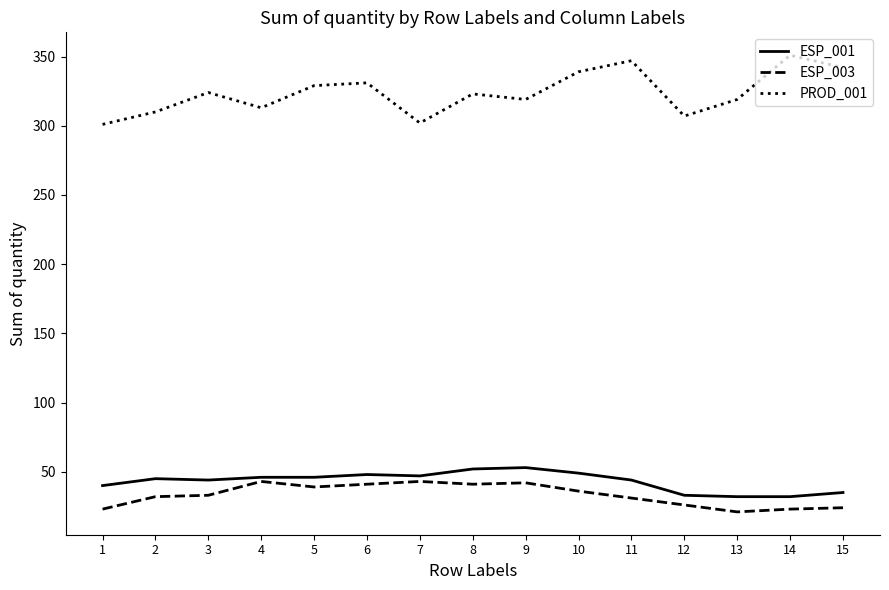

Between 11 and 12, which series saw the biggest shift?

PROD_001